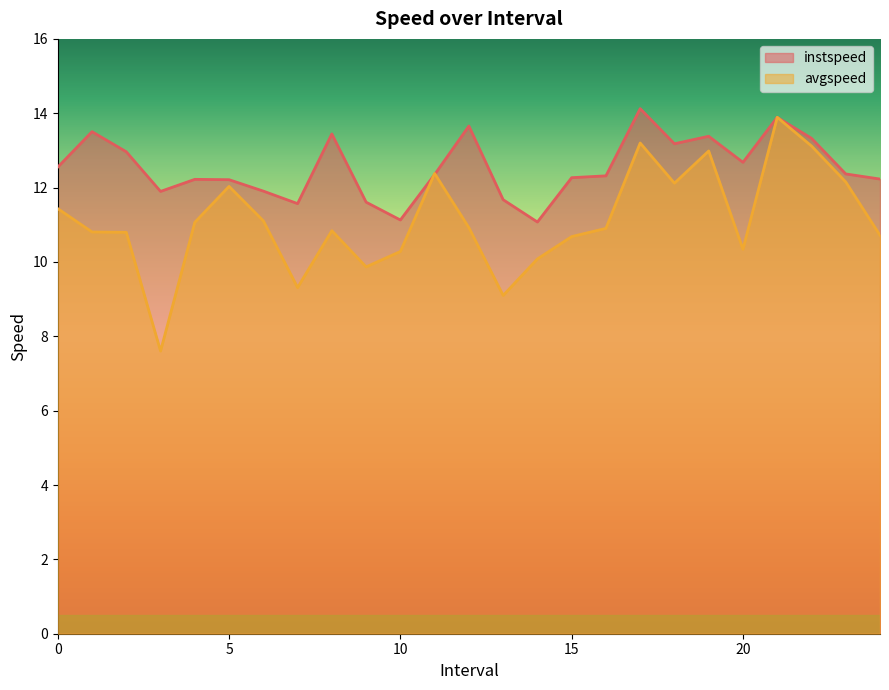

True or false: avgspeed and instspeed cross at least once.

True